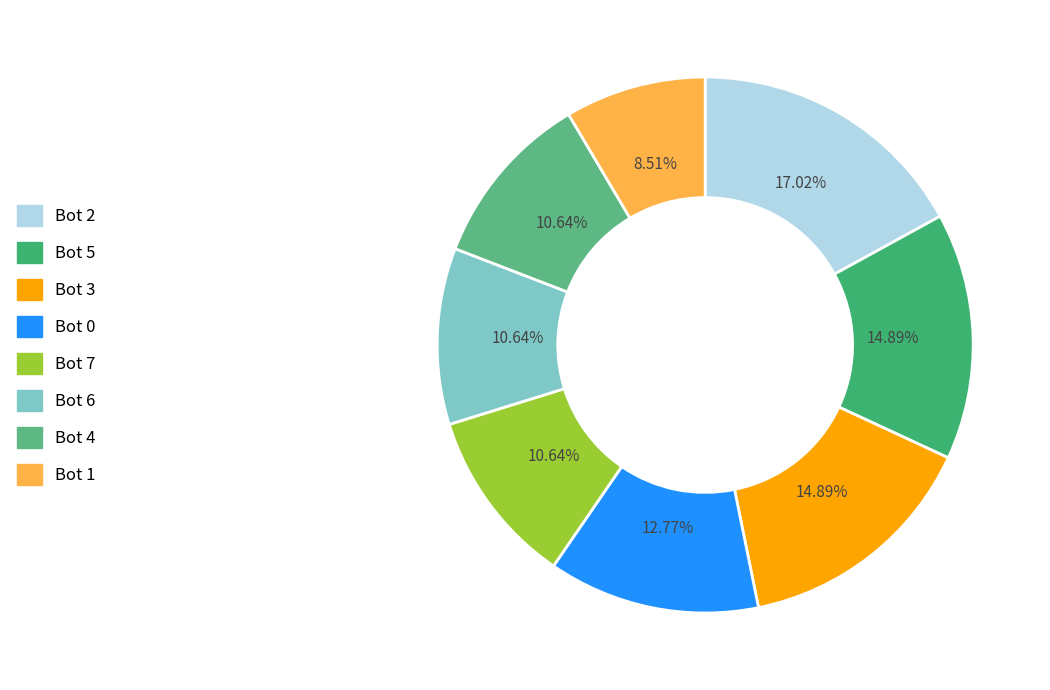

Does any single category account for the majority?

No